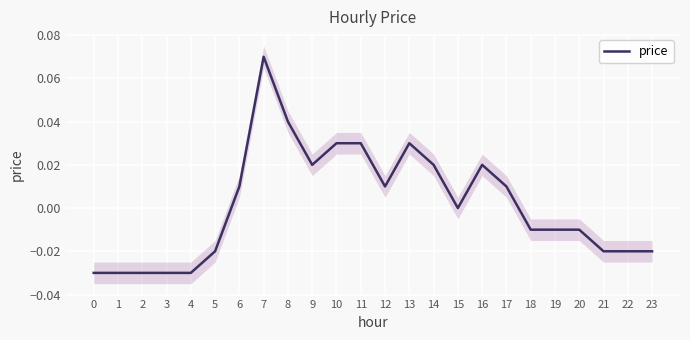

Reading left to right, transcribe all the data shown in this chart.

-0.0	-0.0	-0.0	-0.0	-0.0	-0.0	0.0	0.1	0.0	0.0	0.0	0.0	0.0	0.0	0.0	0.0	0.0	0.0	-0.0	-0.0	-0.0	-0.0	-0.0	-0.0